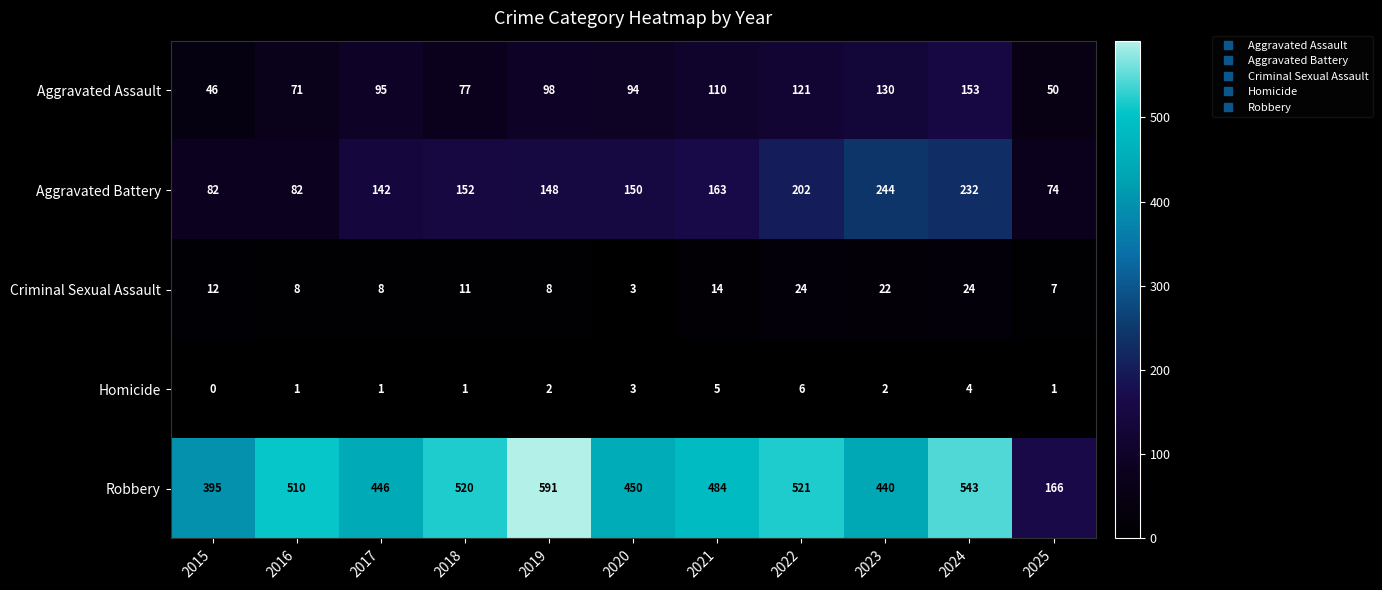

Between 2021 and 2022, which series saw the biggest shift?

Aggravated Battery